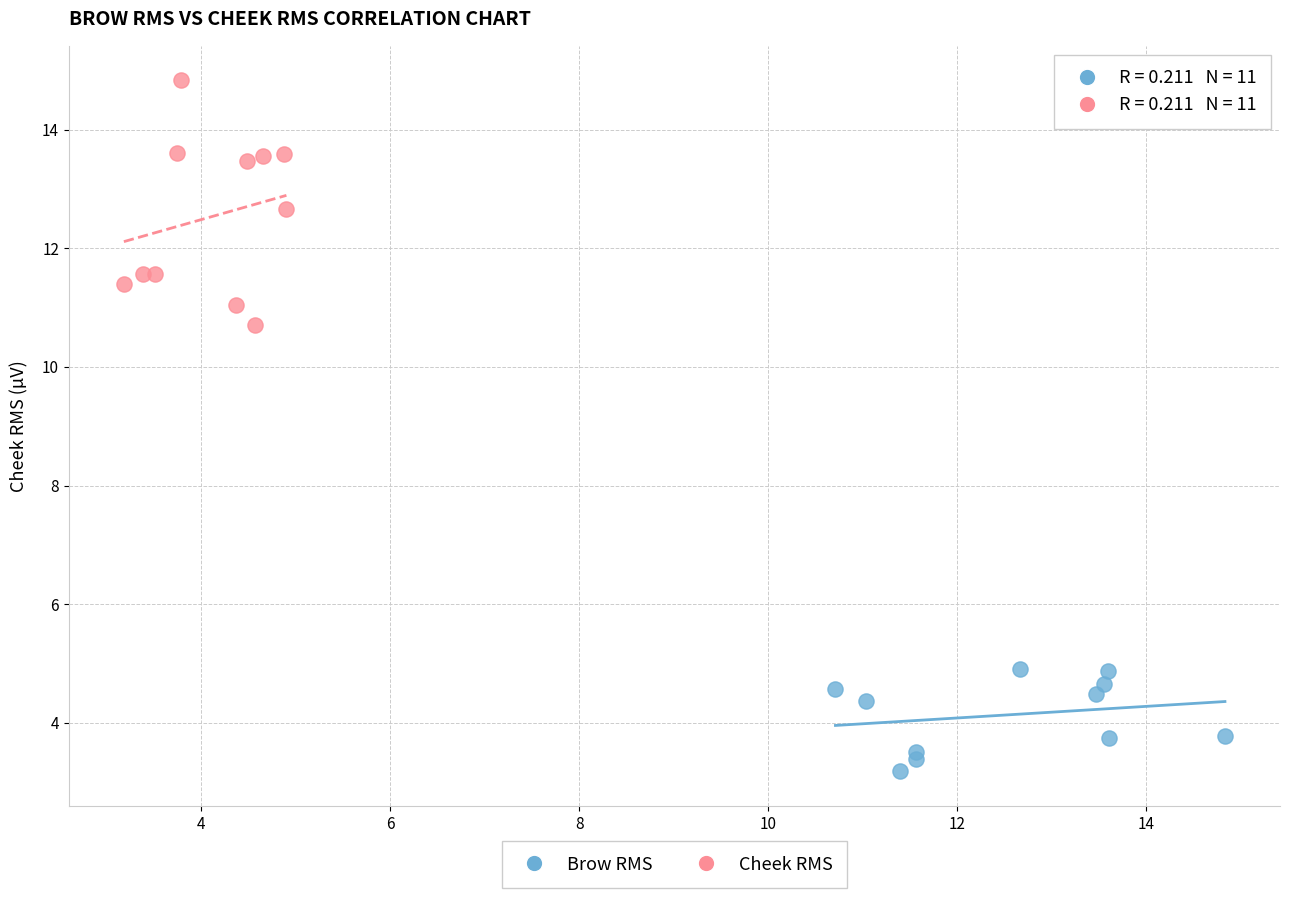

Which series has the largest Y range (max minus min)?

Cheek RMS